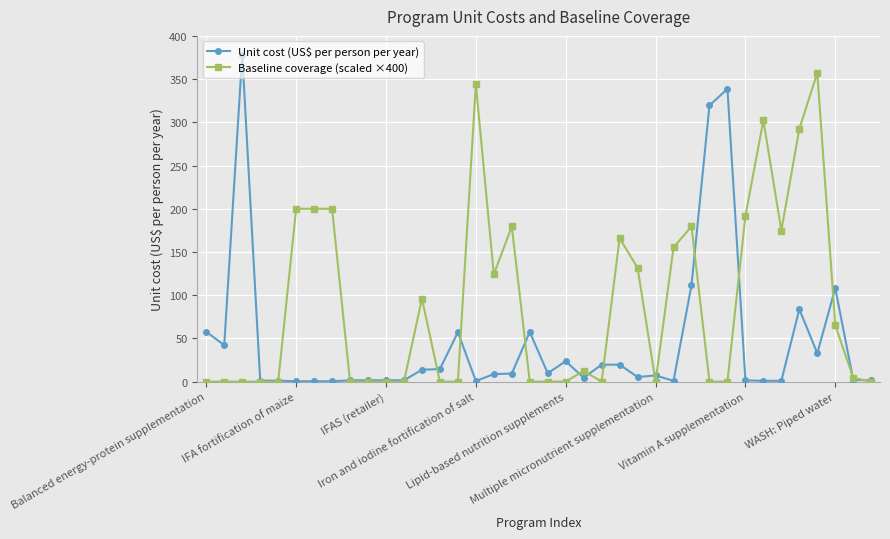

True or false: Unit cost (US$ per person per year) and Baseline coverage (scaled ×400) cross at least once.

True